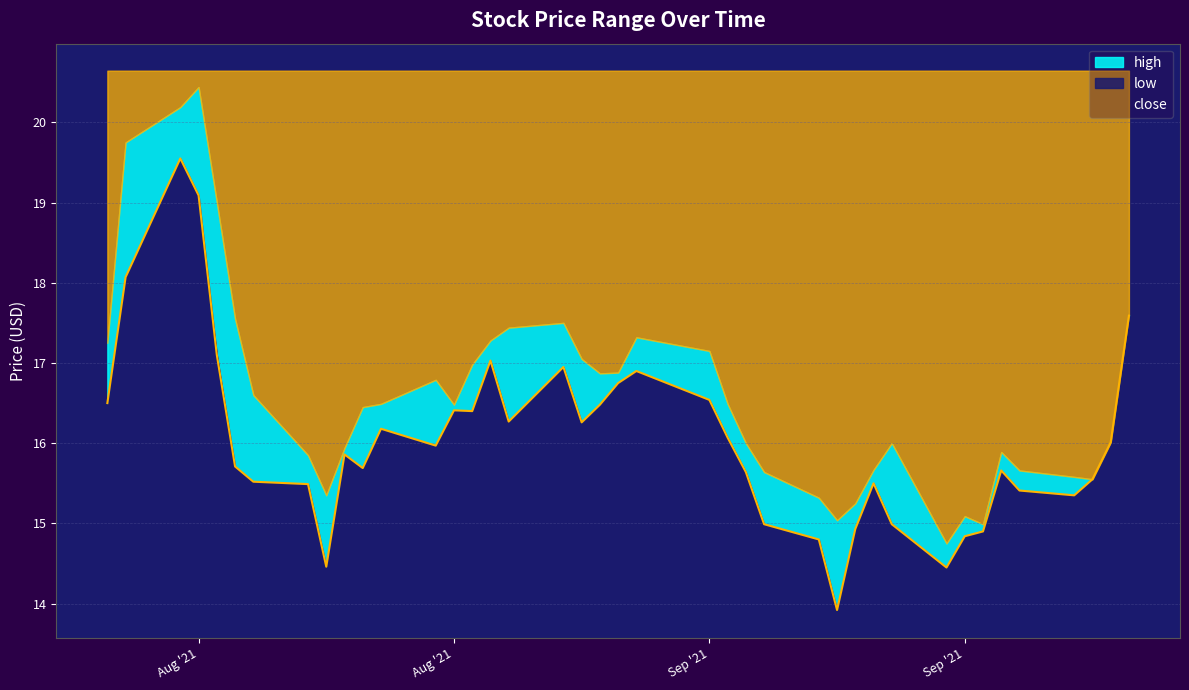

Does the chart have visible grid lines?

Yes